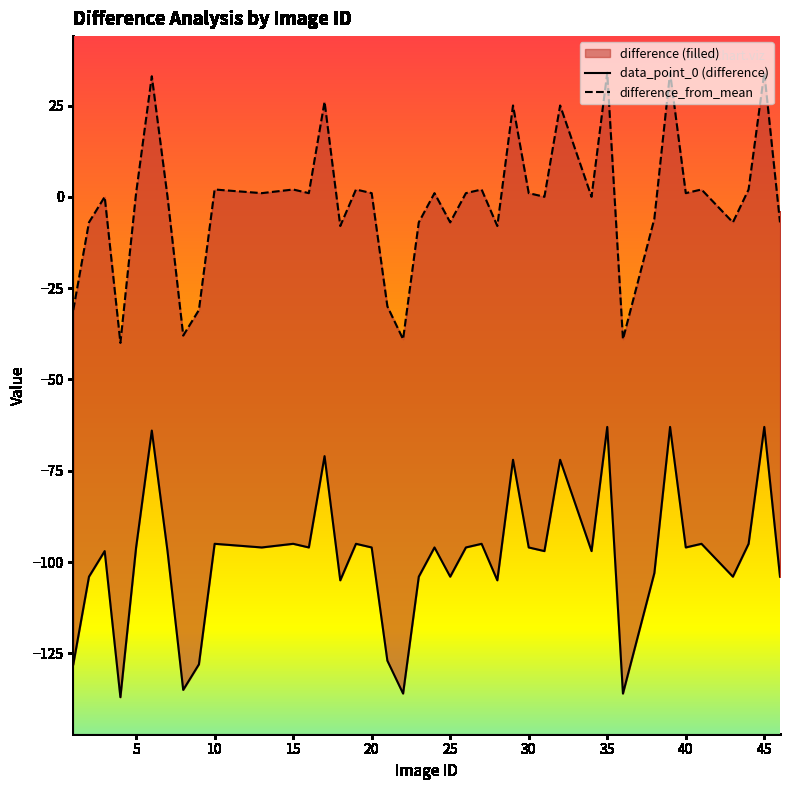

True or false: data_point_0 (difference) has more than 0 interior local peaks.

True